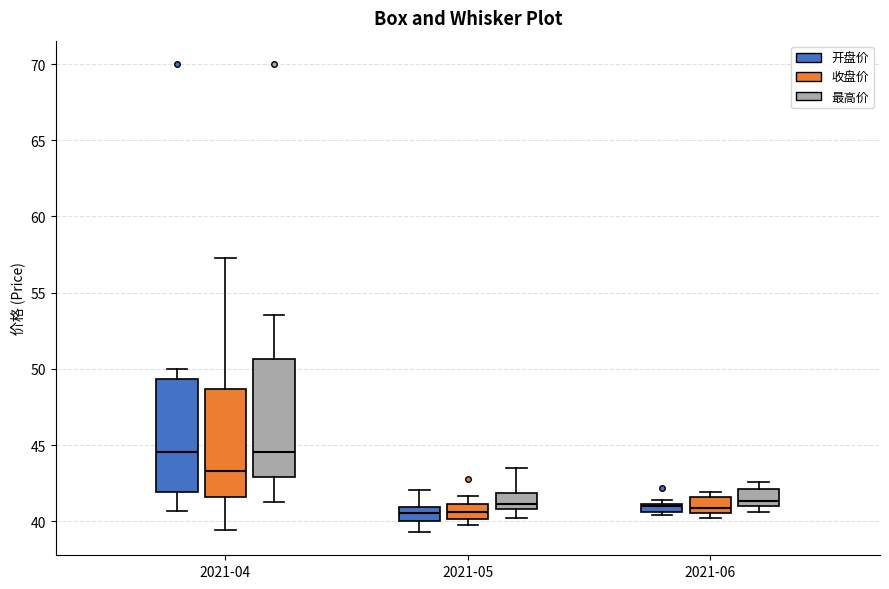

Where does the median line of the box for 2021-06 (收盘价) sit on the y-axis? The values are not printed on the chart, so give them approximately, as read against the axis.

41.0